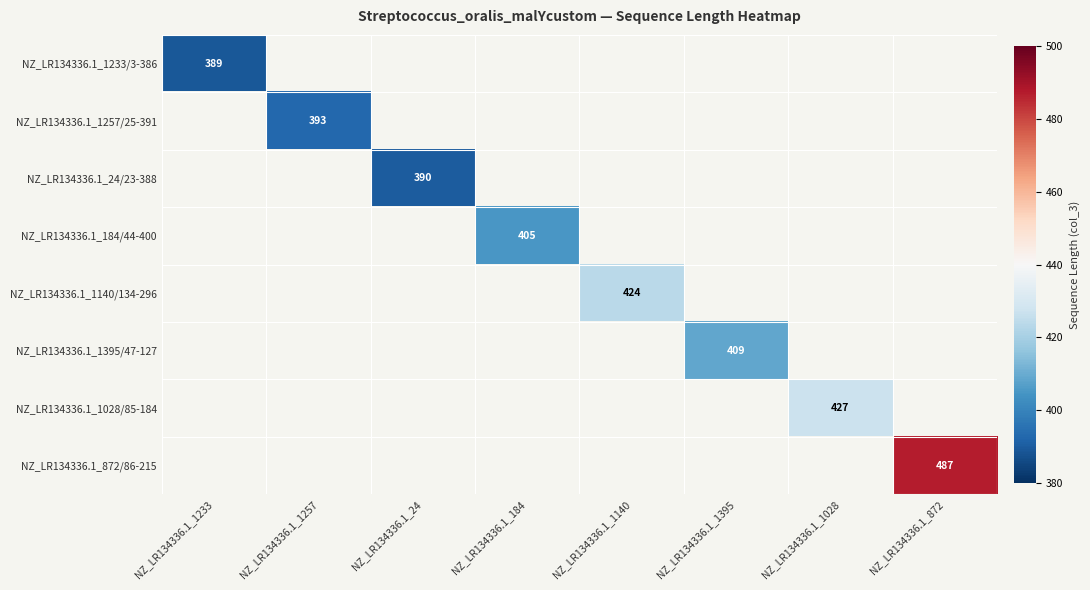

The value of NZ_LR134336.1_1140/134-296 at NZ_LR134336.1_1140 is 424. True or false?

True